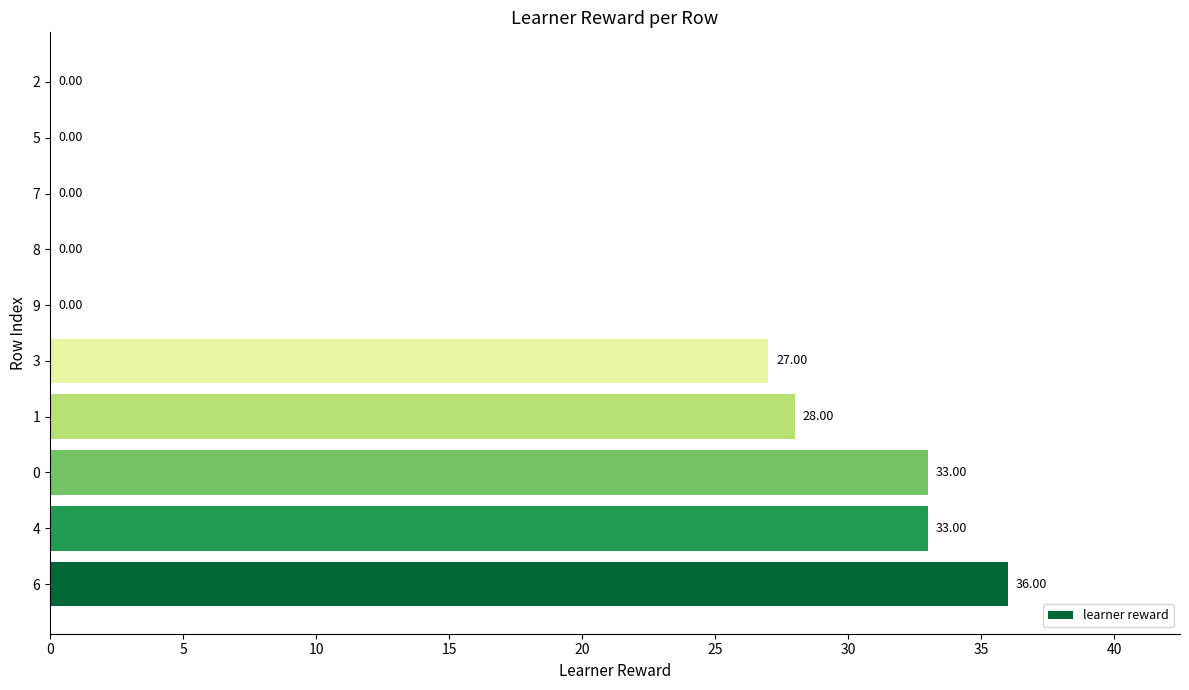

What is the change in value from 3 to 2?

-27